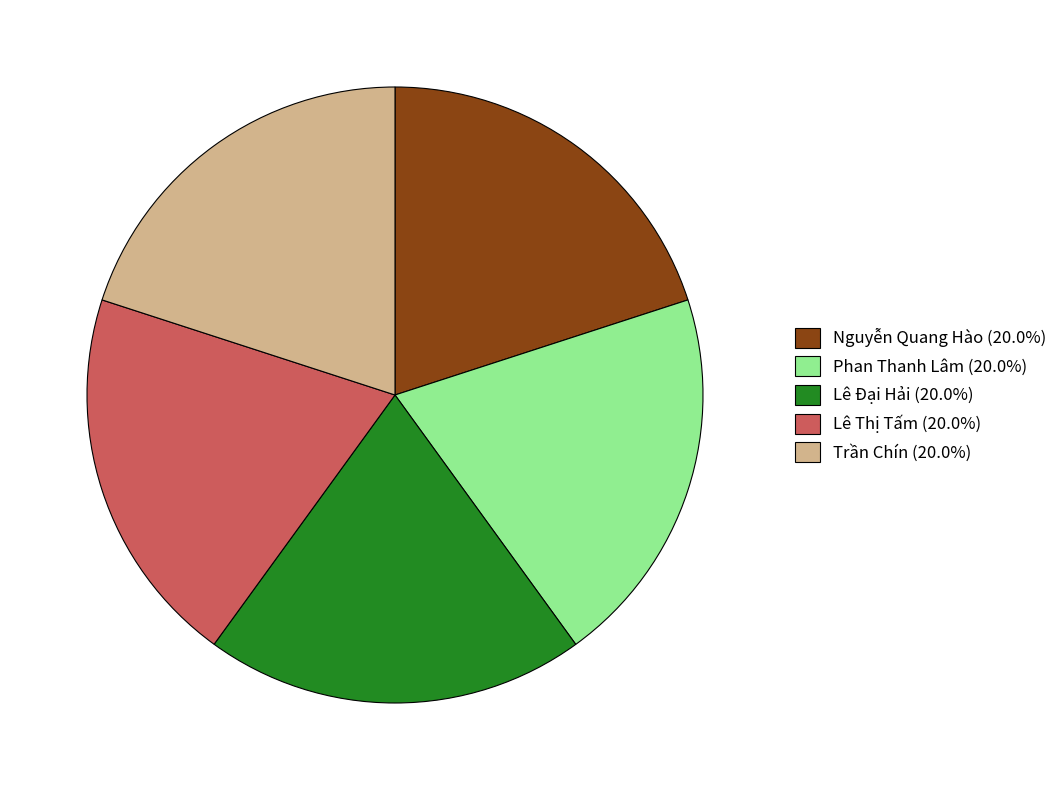

Does any single category account for the majority?

No